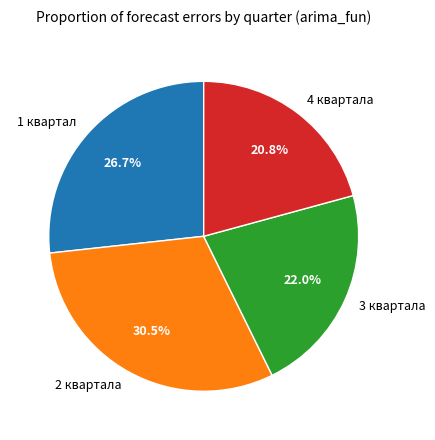

True or false: 1 квартал accounts for 27% of the total.

True